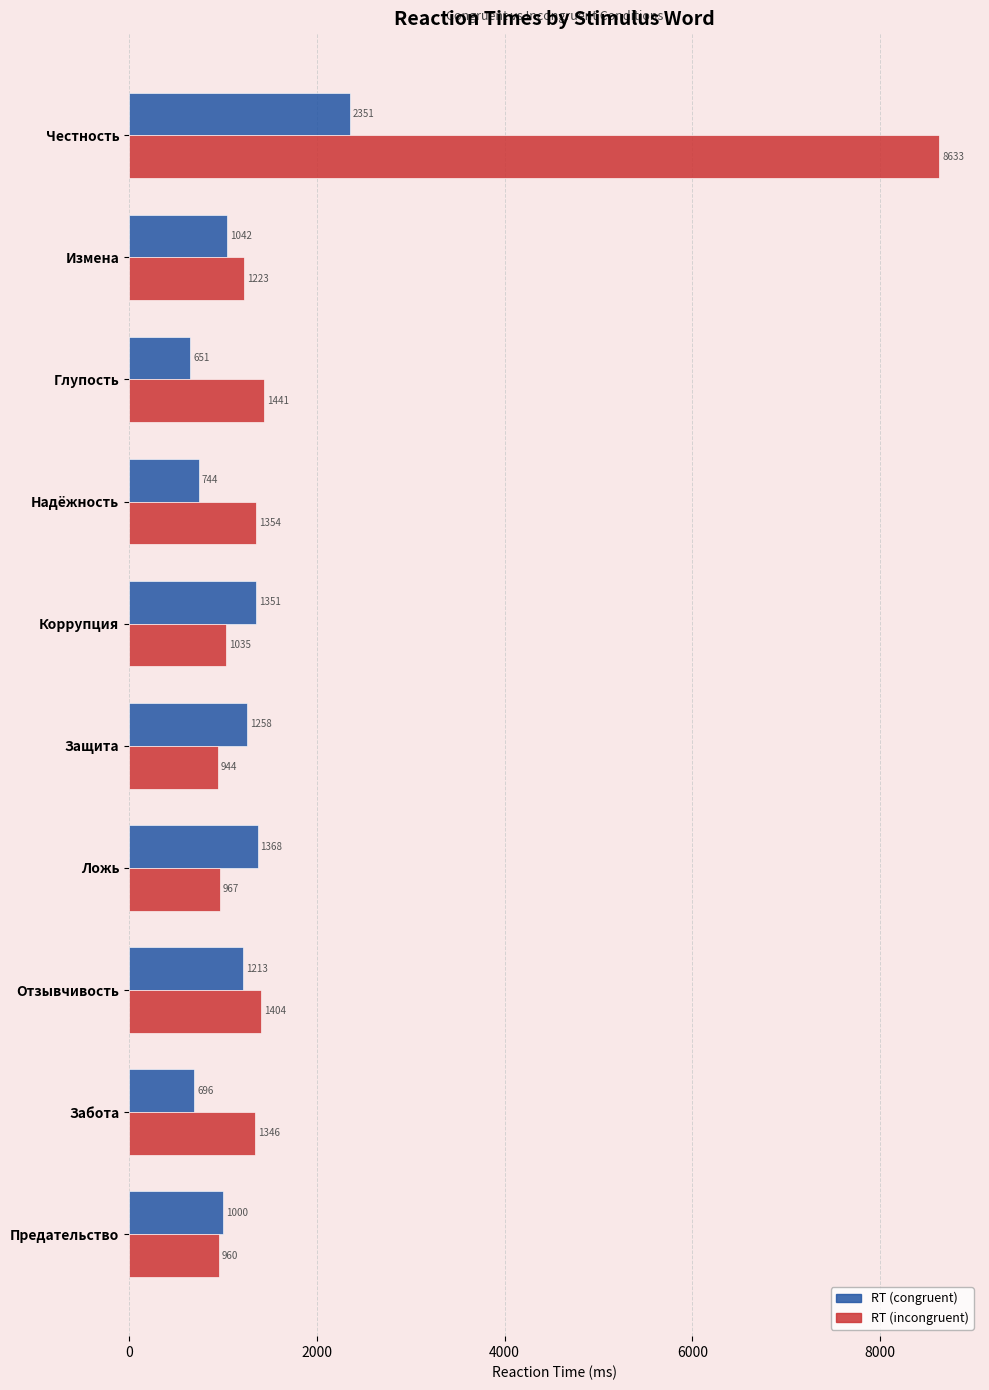

Which series has the largest total across all categories?

RT (incongruent)